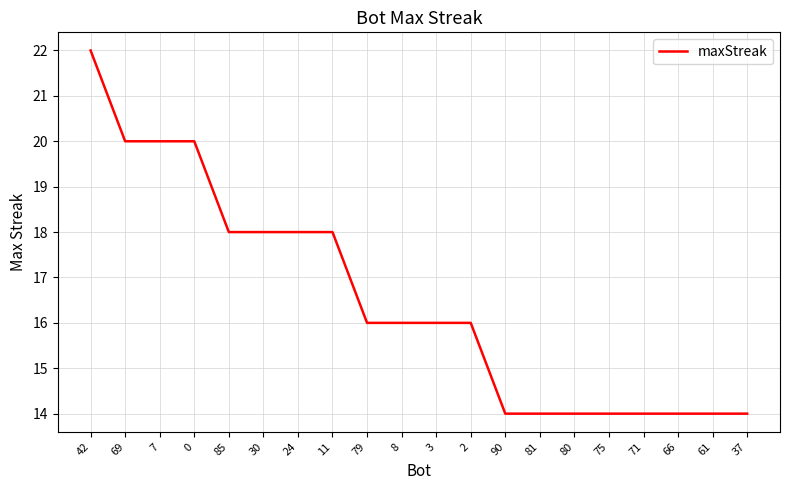

Is it true that the value at 2 is 29?

False